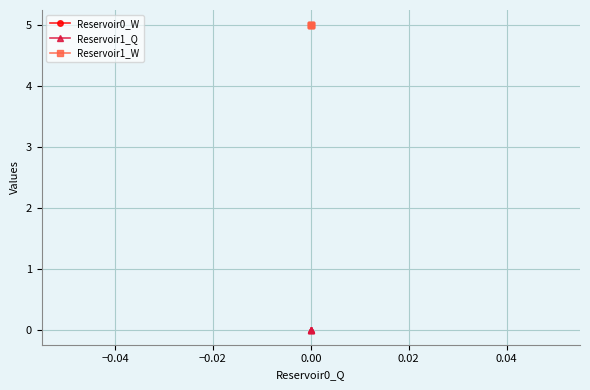

What are all the series names shown in the legend?

Reservoir0_W, Reservoir1_Q, Reservoir1_W